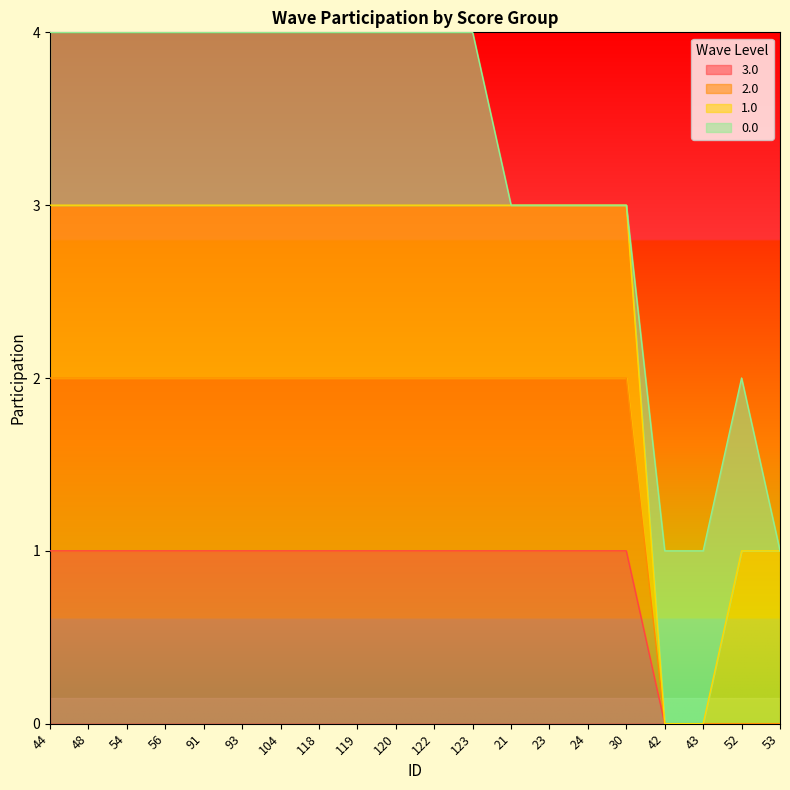

True or false: 2.0 and 3.0 cross at least once.

False